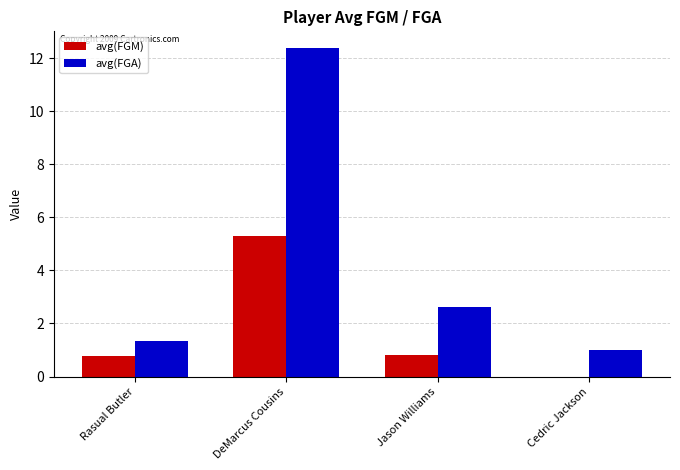

What is the sum of the avg(FGM) values at Rasual Butler and Cedric Jackson?

0.8